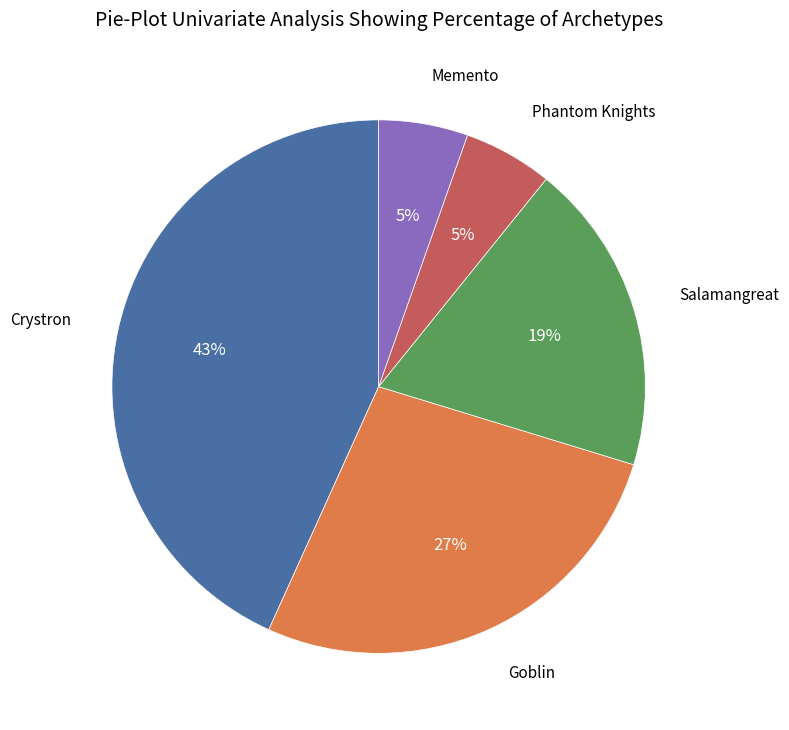

To the nearest percent, what is the difference between the Memento and Goblin slice percentages?

22%